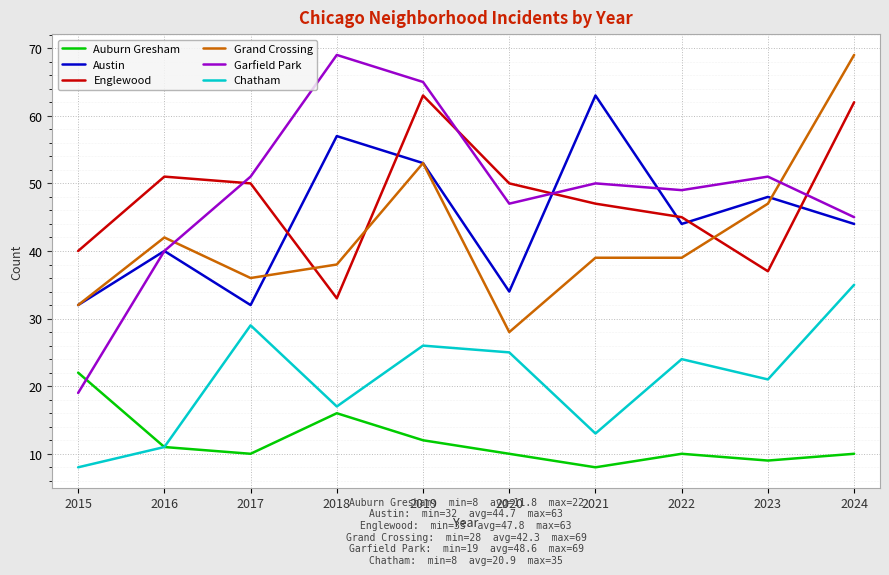

What is the total value across all series at 2021?

220